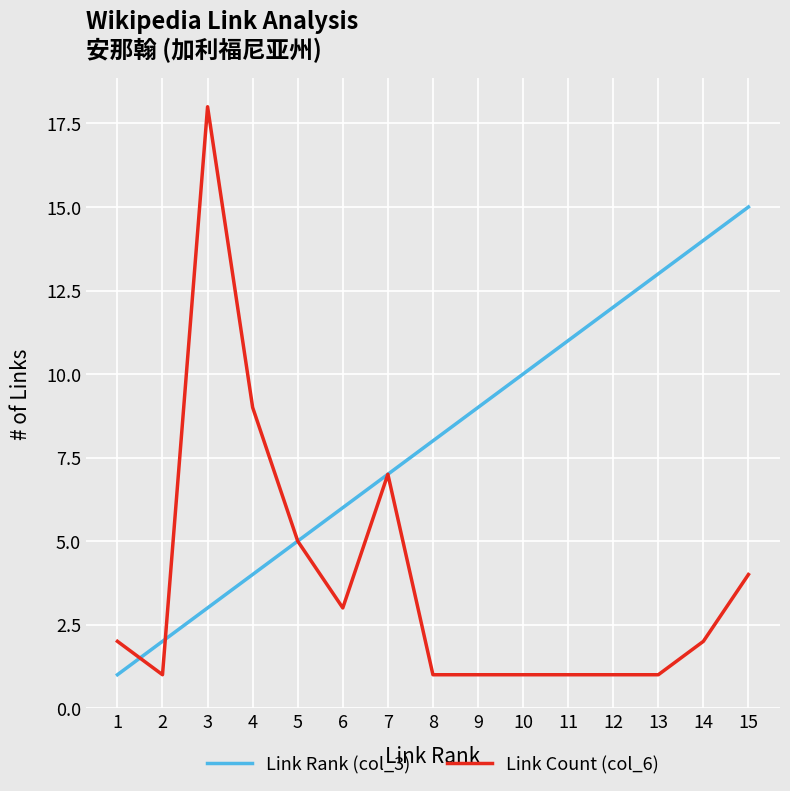

Is this an area chart (filled region under the line)?

No